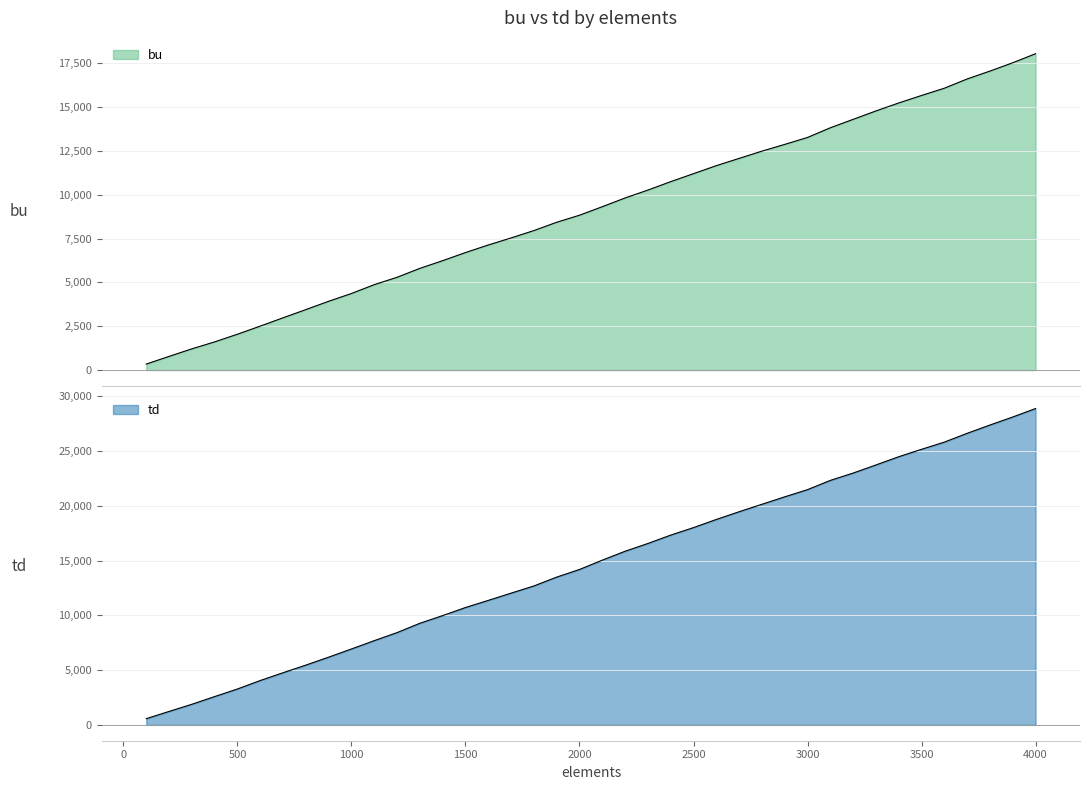

Reading left to right, what are all the values shown in this chart?

bu: 100=342	200=780	300=1212	400=1608	500=2046	600=2508	700=2982	800=3450	900=3924	1000=4368	1100=4872	1200=5292	1300=5802	1400=6240	1500=6702	1600=7134	1700=7536	1800=7956	1900=8430	2000=8832	2100=9318	2200=9816	2300=10266	2400=10746	2500=11202	2600=11658	2700=12072	2800=12486	2900=12870	3000=13266	3100=13818	3200=14298	3300=14778	3400=15234	3500=15660	3600=16074	3700=16602	3800=17052	3900=17526	4000=18042
td: 100=570	200=1230	300=1882	400=2586	500=3278	600=4050	700=4762	800=5458	900=6182	1000=6930	1100=7690	1200=8422	1300=9274	1400=9974	1500=10710	1600=11362	1700=12022	1800=12678	1900=13486	2000=14182	2100=15034	2200=15846	2300=16554	2400=17318	2500=18002	2600=18746	2700=19450	2800=20130	2900=20810	3000=21466	3100=22310	3200=22978	3300=23718	3400=24470	3500=25146	3600=25802	3700=26606	3800=27362	3900=28094	4000=28866